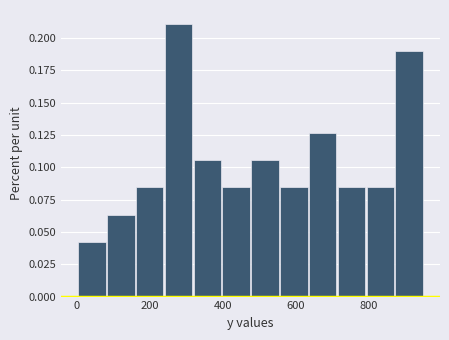

Read against the x-axis, roughly where is the centre of the tallest bar?

280